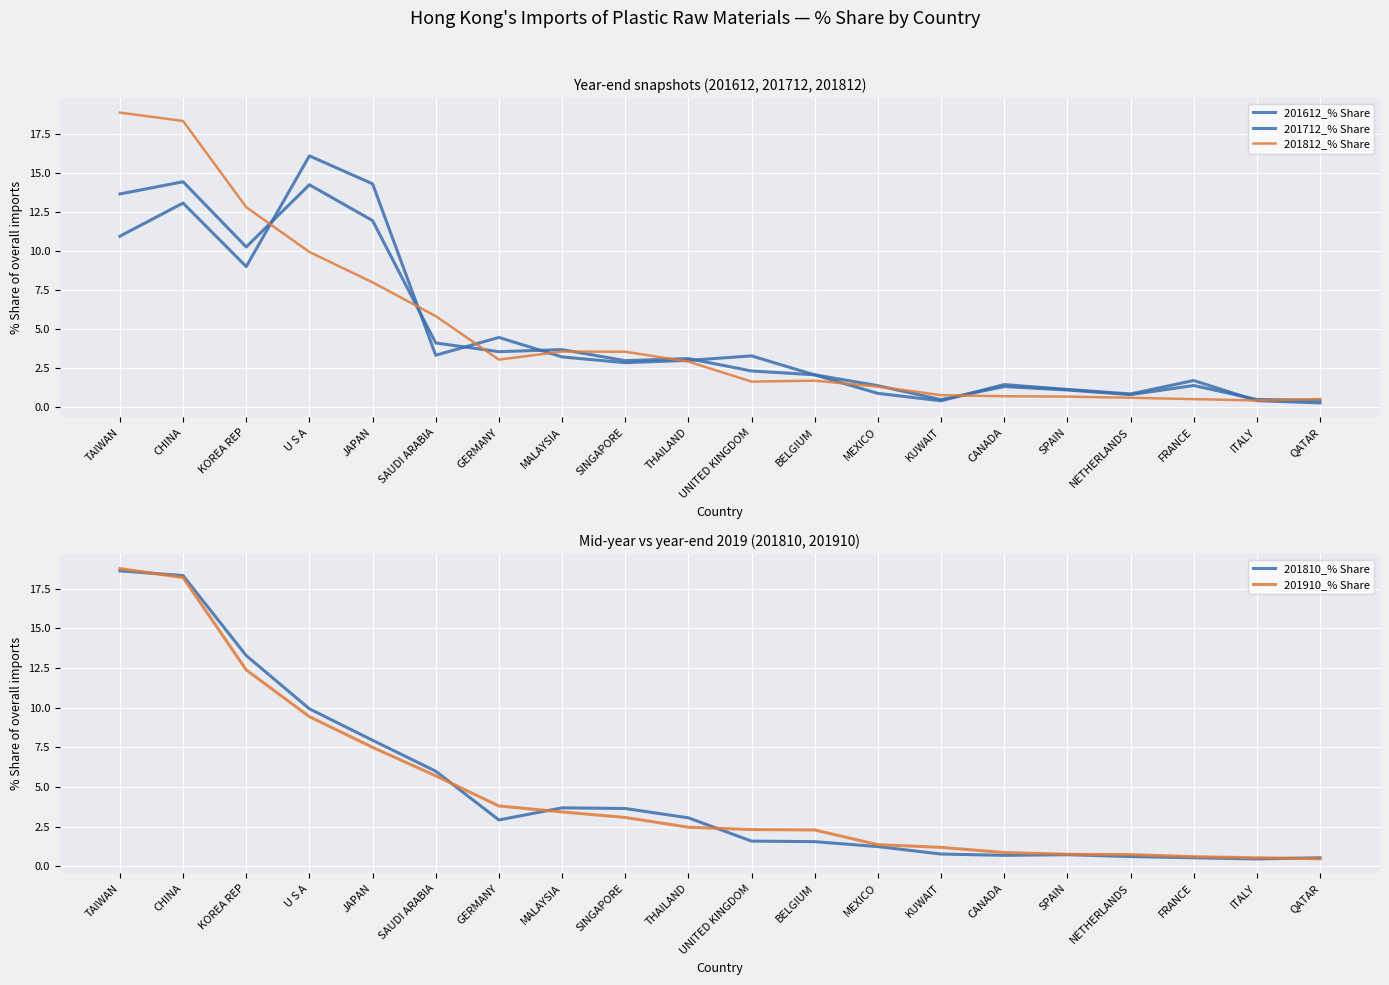

How many distinct data groups are displayed?

5